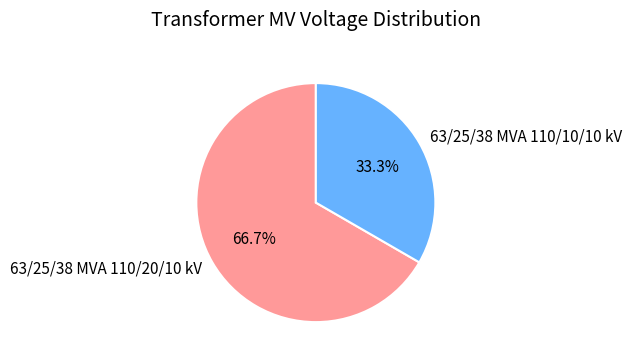

Which category has the smallest portion of the pie?

63/25/38 MVA 110/10/10 kV